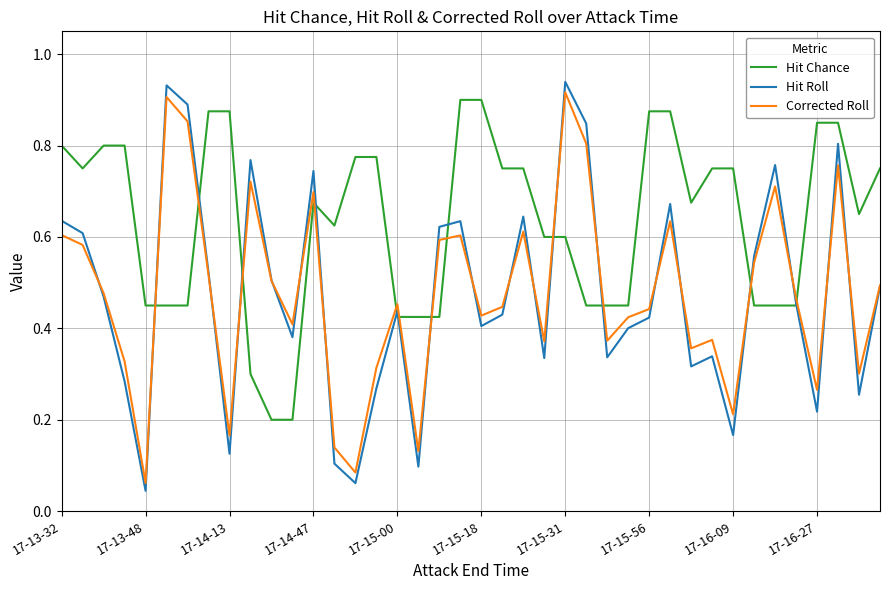

Which series has the largest total across all categories?

Hit Chance